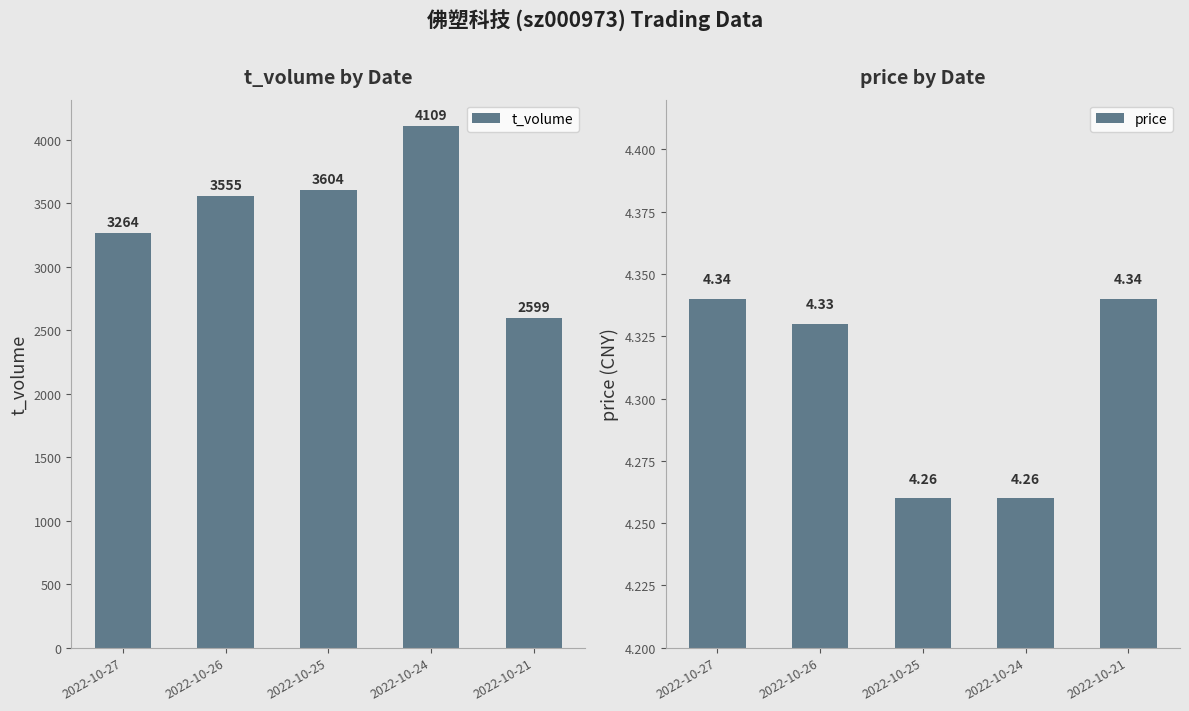

Reading right to left, list all the values displayed in this chart.

t_volume: 2022-10-21=2599.0	2022-10-24=4109.0	2022-10-25=3604.0	2022-10-26=3555.0	2022-10-27=3264.0
price: 2022-10-21=4.3	2022-10-24=4.3	2022-10-25=4.3	2022-10-26=4.3	2022-10-27=4.3